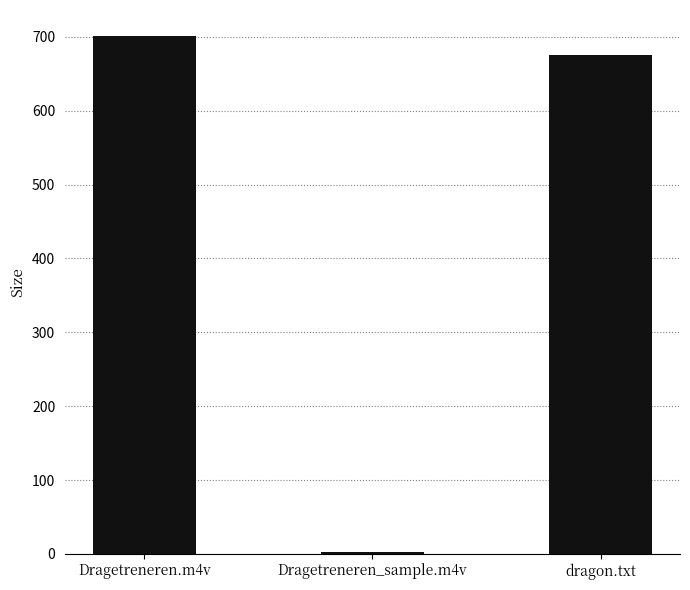

True or false: the data shows 200.0 at dragon.txt.

False